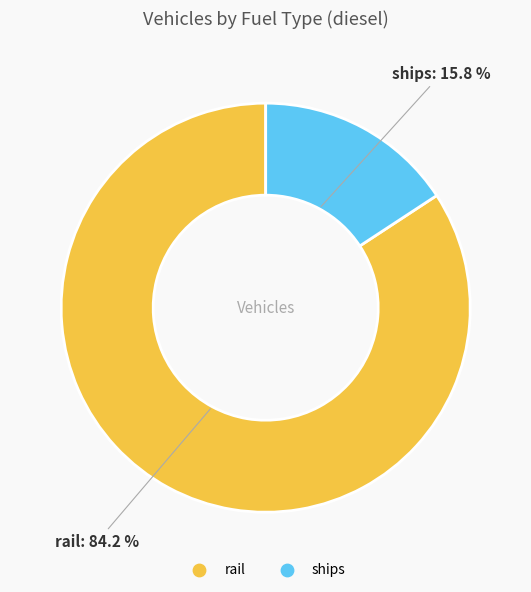

Between rail and ships, which is larger?

rail